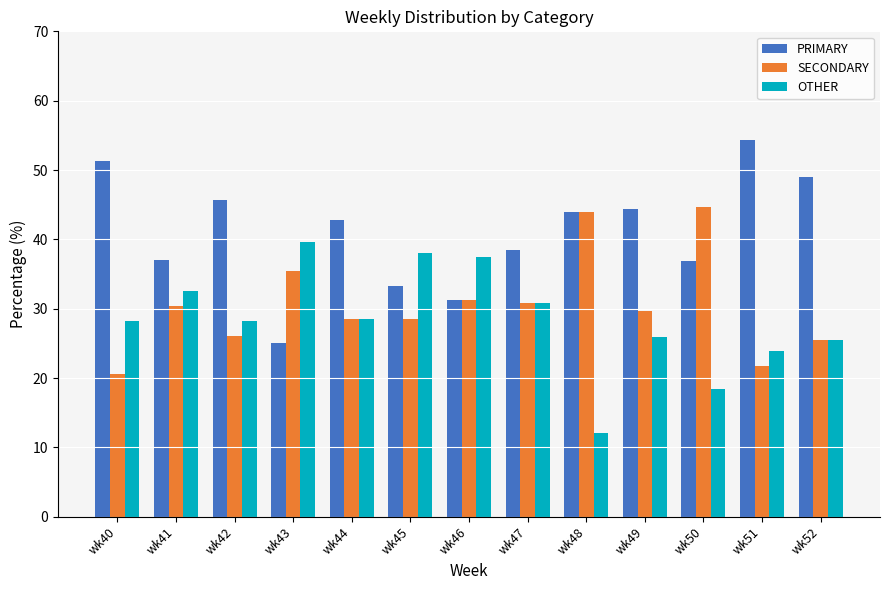

What value does the OTHER series have at wk48?

12.0